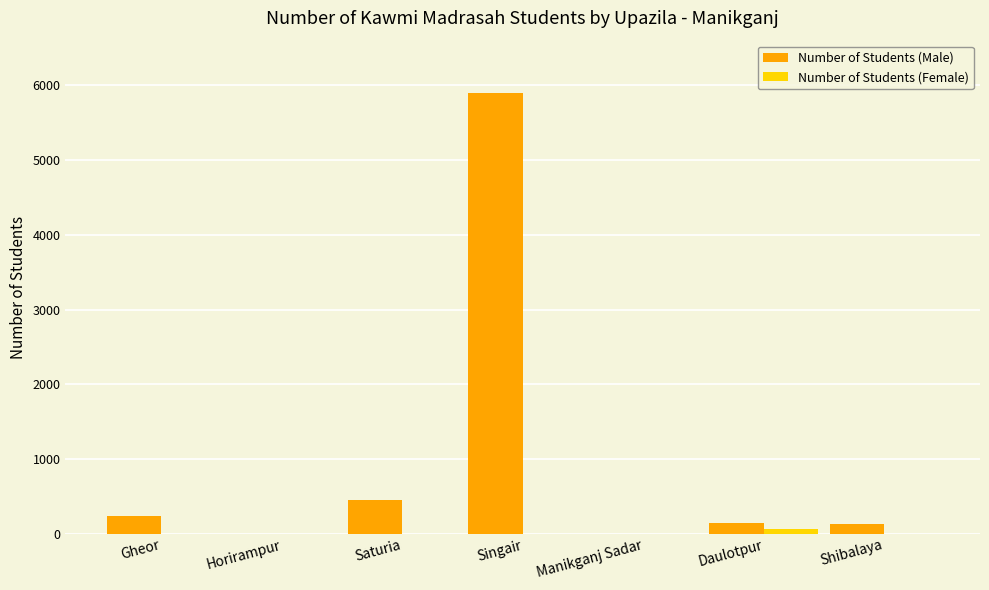

What is the sum of all Number of Students (Male) values?

6857